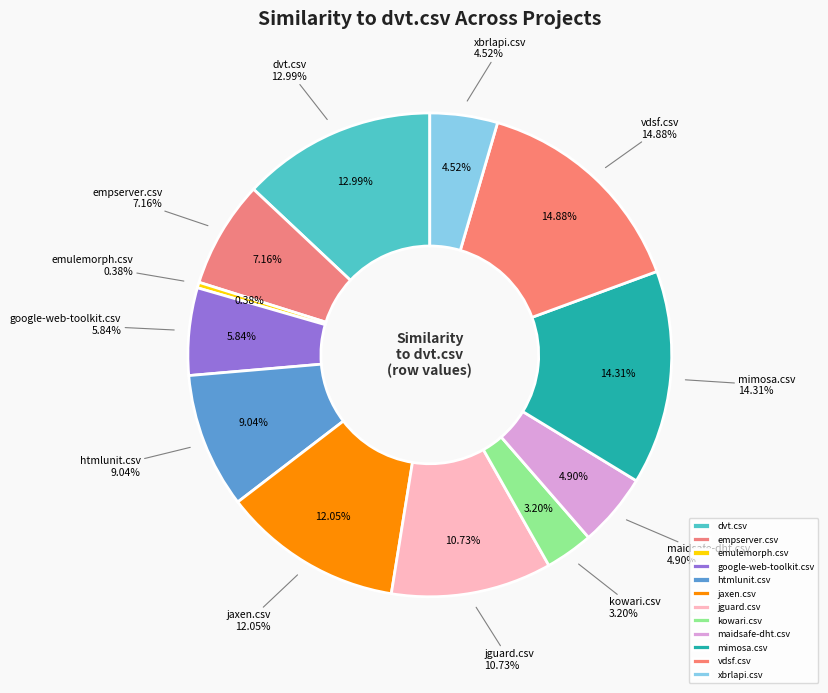

What percentage is NOT represented by jguard.csv?

89.3%